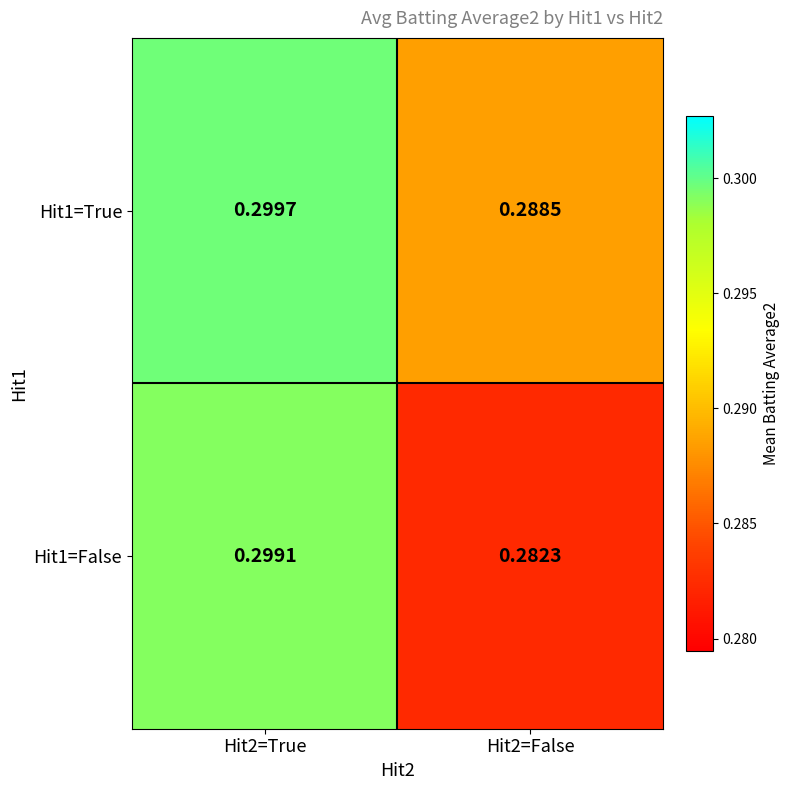

Is the value of Hit1=True at Hit2=False greater than the value of Hit1=False at Hit2=False?

Yes